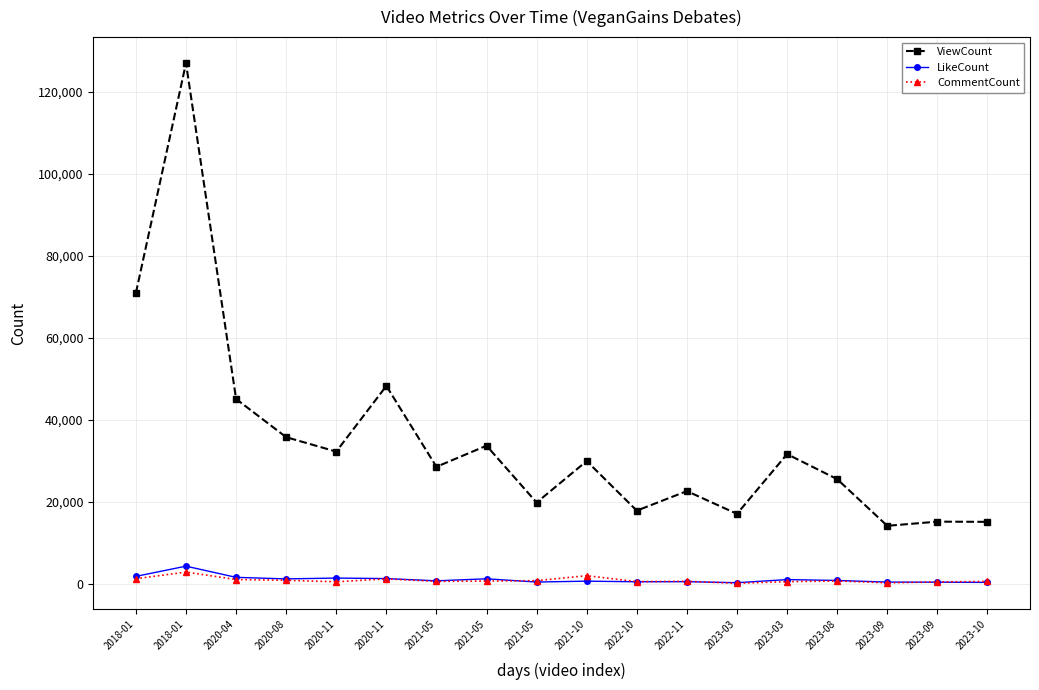

Reading left to right, extract all data points from this chart.

ViewCount: 70987	127082	45092	35767	32250	48282	28535	33691	19811	29939	17835	22607	17048	31633	25526	14132	15147	15100
LikeCount: 1790	4282	1551	1171	1377	1246	702	1197	405	621	469	501	239	1003	792	386	374	316
CommentCount: 1214	2834	1022	834	472	1172	562	642	746	1955	506	584	113	495	661	224	428	561